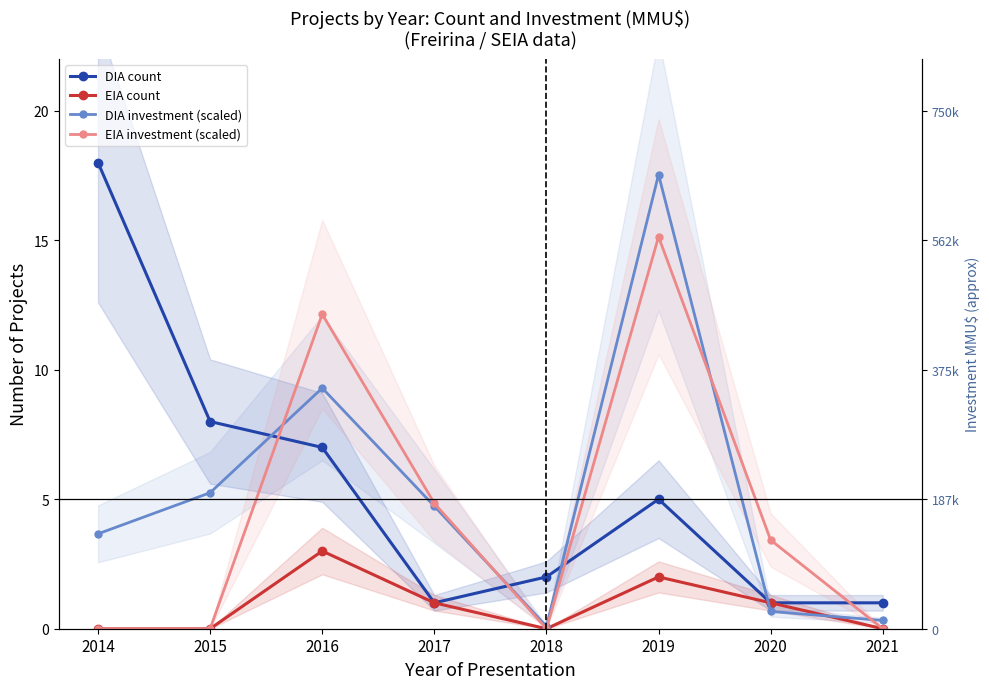

True or false: EIA investment (scaled) has more than 2 points higher than both neighbors.

False